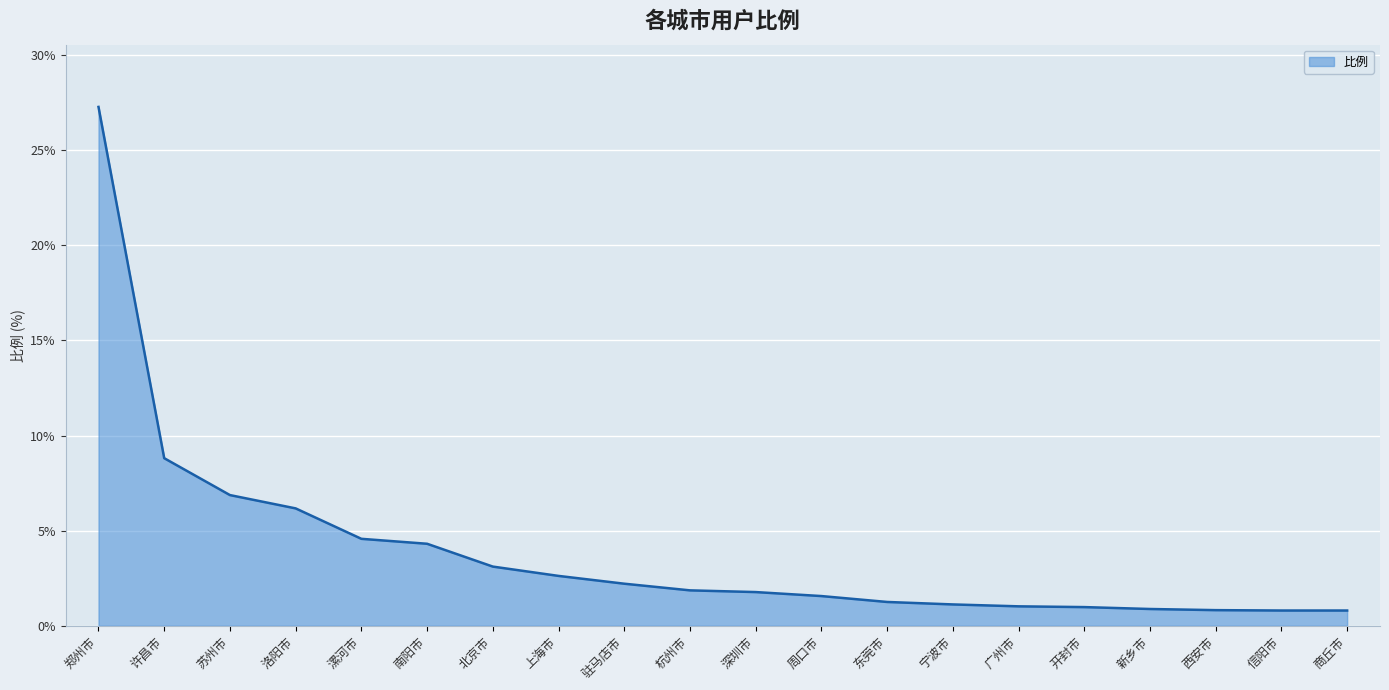

What is the minimum value shown in the chart?

0.8